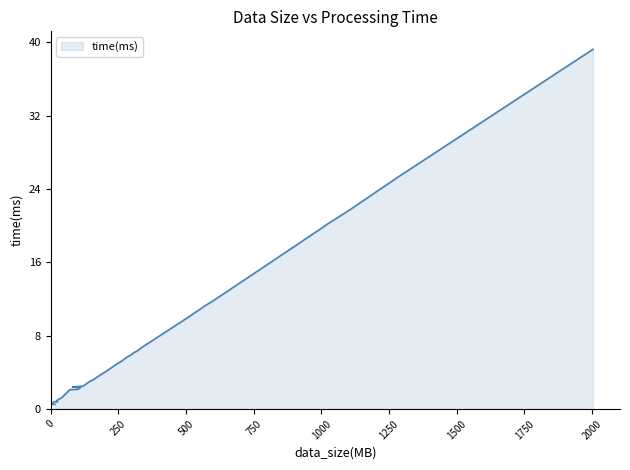

What is the change in value from 5 to 336?

+6.2